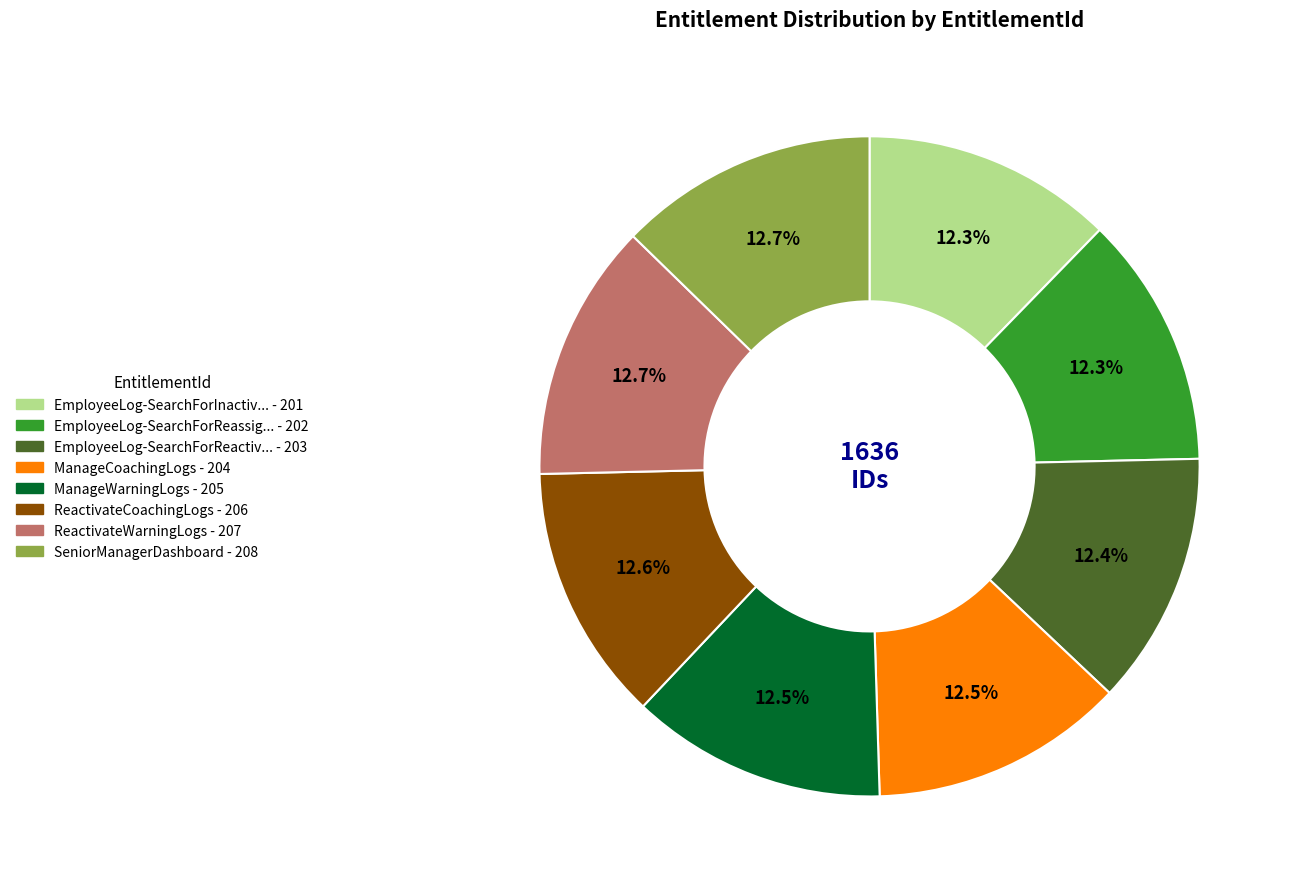

Is there a majority slice in this chart?

No